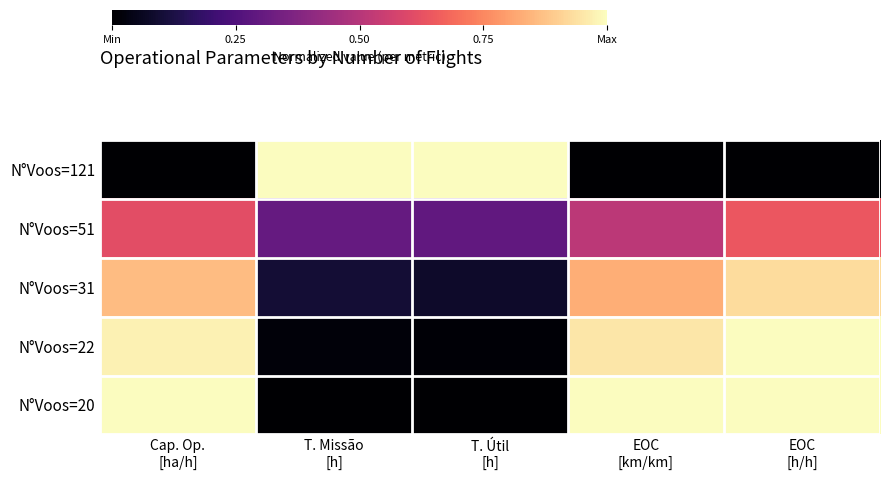

Reading left to right, extract all data points from this chart.

N°Voos=121: Cap. Op.
[ha/h]=0.0	T. Missão
[h]=1.0	T. Útil
[h]=1.0	EOC
[km/km]=0.0	EOC
[h/h]=0.0
N°Voos=51: Cap. Op.
[ha/h]=0.6	T. Missão
[h]=0.3	T. Útil
[h]=0.3	EOC
[km/km]=0.5	EOC
[h/h]=0.6
N°Voos=31: Cap. Op.
[ha/h]=0.9	T. Missão
[h]=0.1	T. Útil
[h]=0.1	EOC
[km/km]=0.8	EOC
[h/h]=0.9
N°Voos=22: Cap. Op.
[ha/h]=1.0	T. Missão
[h]=0.0	T. Útil
[h]=0.0	EOC
[km/km]=1.0	EOC
[h/h]=1.0
N°Voos=20: Cap. Op.
[ha/h]=1.0	T. Missão
[h]=0.0	T. Útil
[h]=0.0	EOC
[km/km]=1.0	EOC
[h/h]=1.0